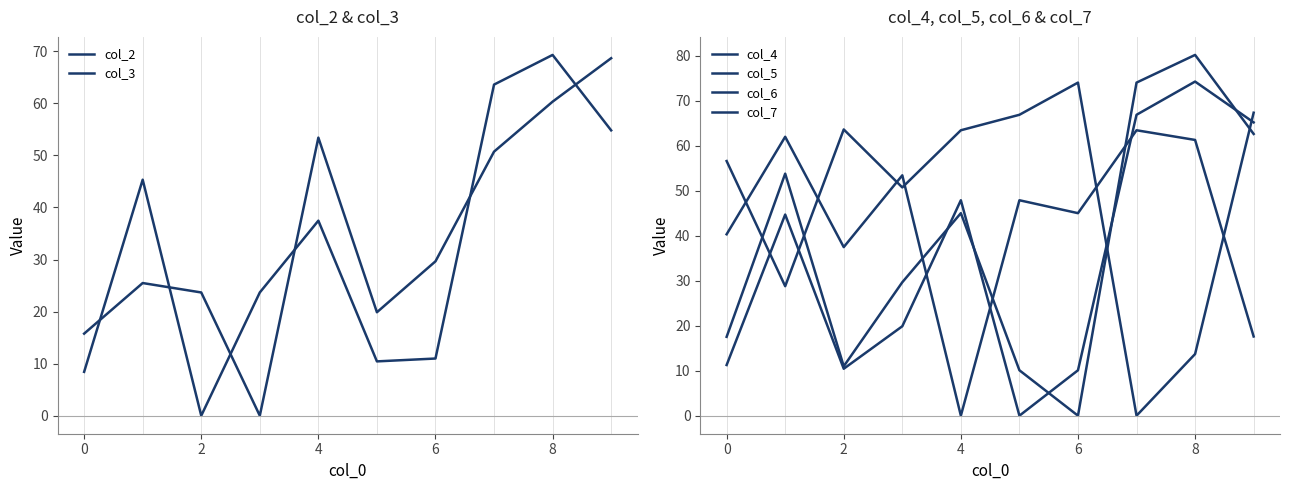

Reading left to right, transcribe all the data shown in this chart.

col_2: 8.4	45.3	0.0	23.7	37.5	10.4	11.0	63.6	69.3	54.8
col_3: 15.8	25.5	23.7	0.0	53.4	19.9	29.6	50.7	60.3	68.7
col_4: 40.3	62.0	37.5	53.4	0.0	47.9	45.0	63.4	61.3	17.6
col_5: 11.3	44.7	10.4	19.9	47.9	0.0	10.1	66.9	74.2	65.2
col_6: 17.5	53.8	11.0	29.6	45.0	10.1	0.0	74.0	80.2	62.6
col_7: 56.6	28.8	63.6	50.7	63.4	66.9	74.0	0.0	13.7	67.3